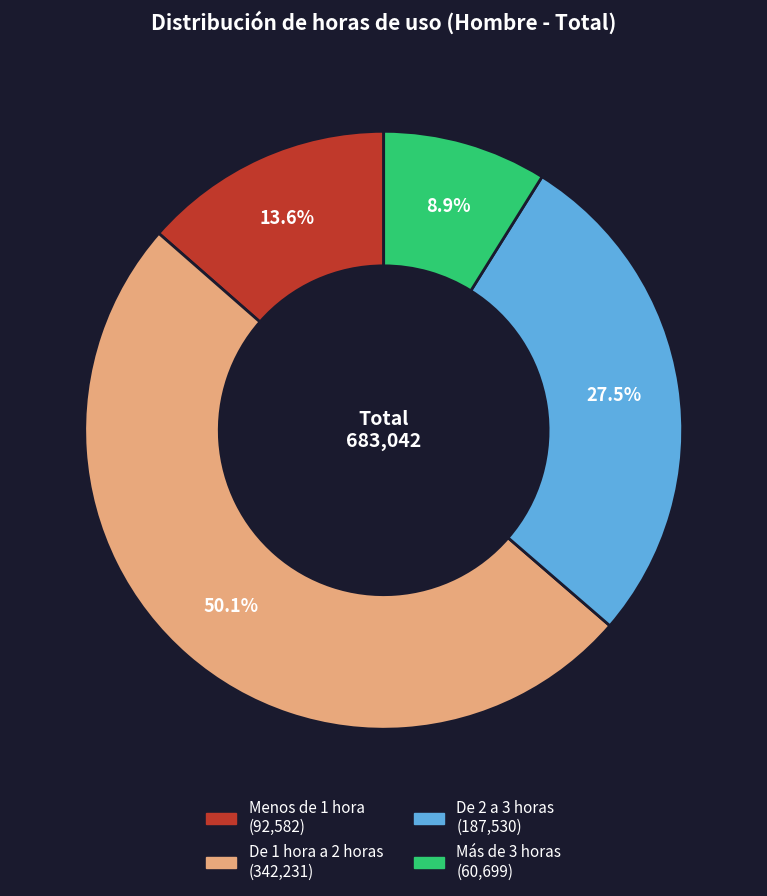

What percentage is NOT represented by Menos de 1 hora?

86.4%